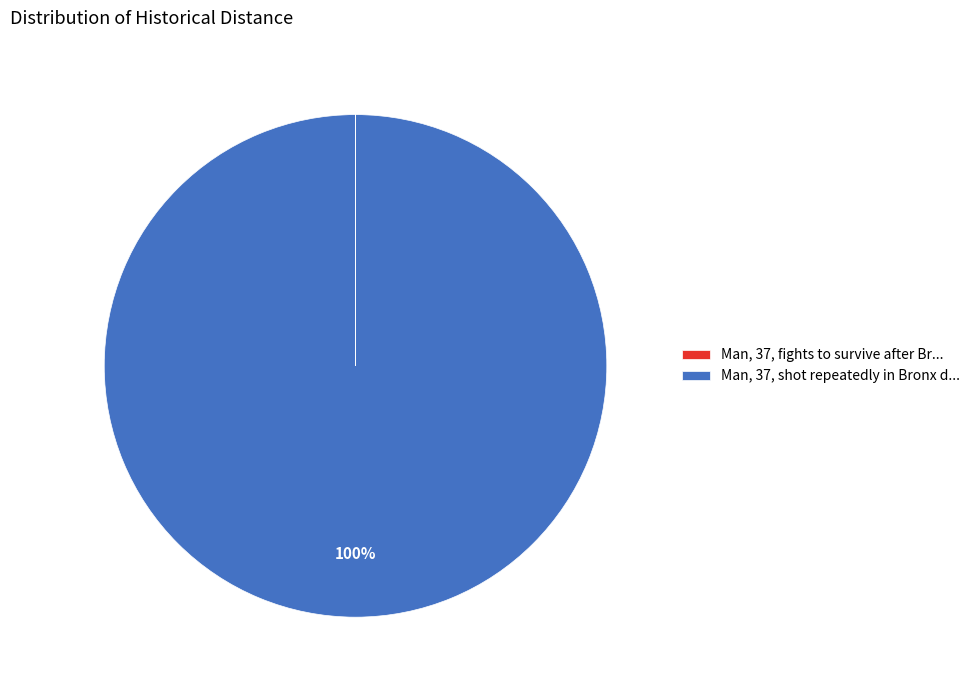

Is it true that Man, 37, shot repeatedly in Bronx d... is 100% of the pie?

True